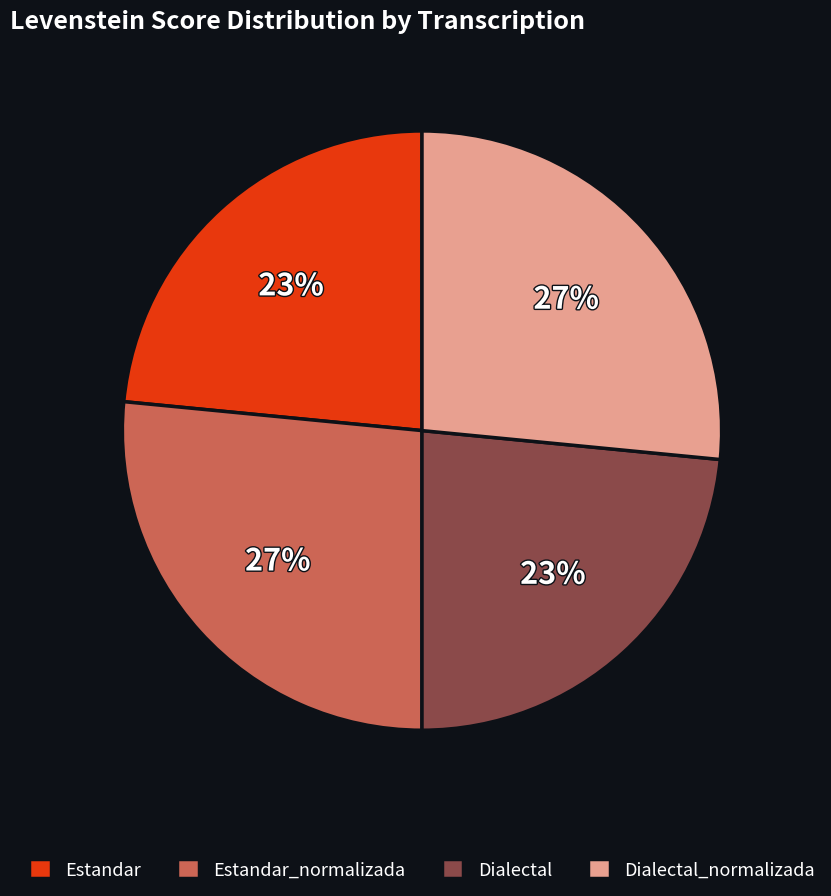

Which has a higher value, Estandar or Dialectal_normalizada?

Dialectal_normalizada